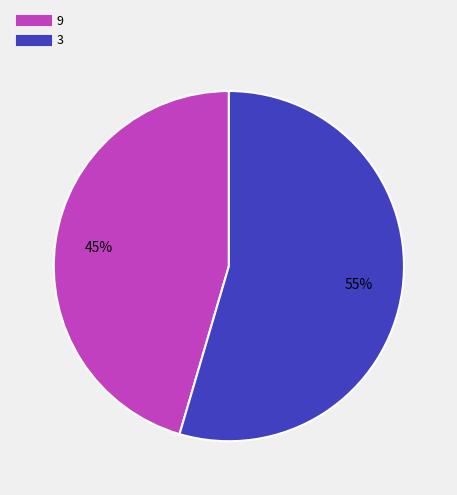

How many slices are in this pie chart?

2